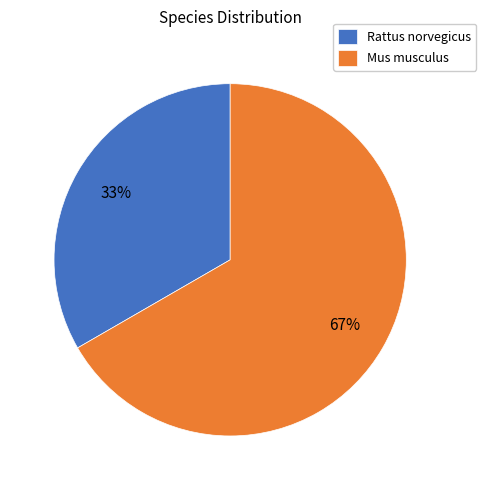

Combined, do Mus musculus and Rattus norvegicus account for over 50%?

Yes